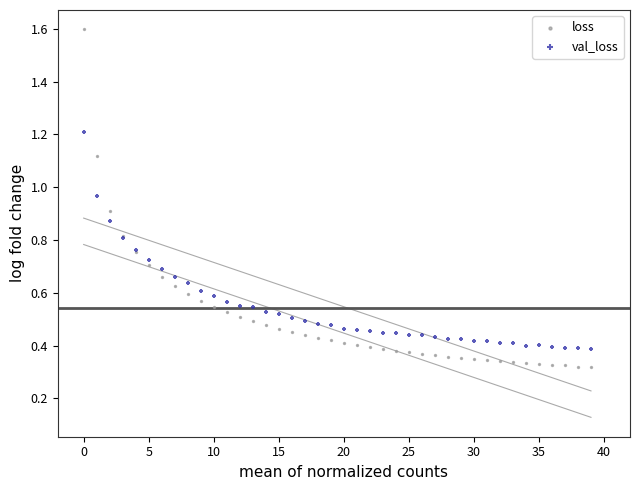

Which series has the largest Y range (max minus min)?

loss